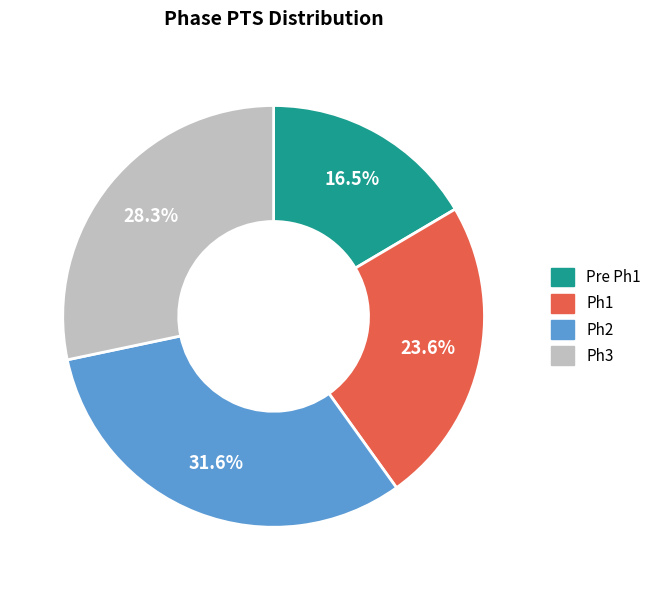

Is there any slice that represents more than half of the pie?

No